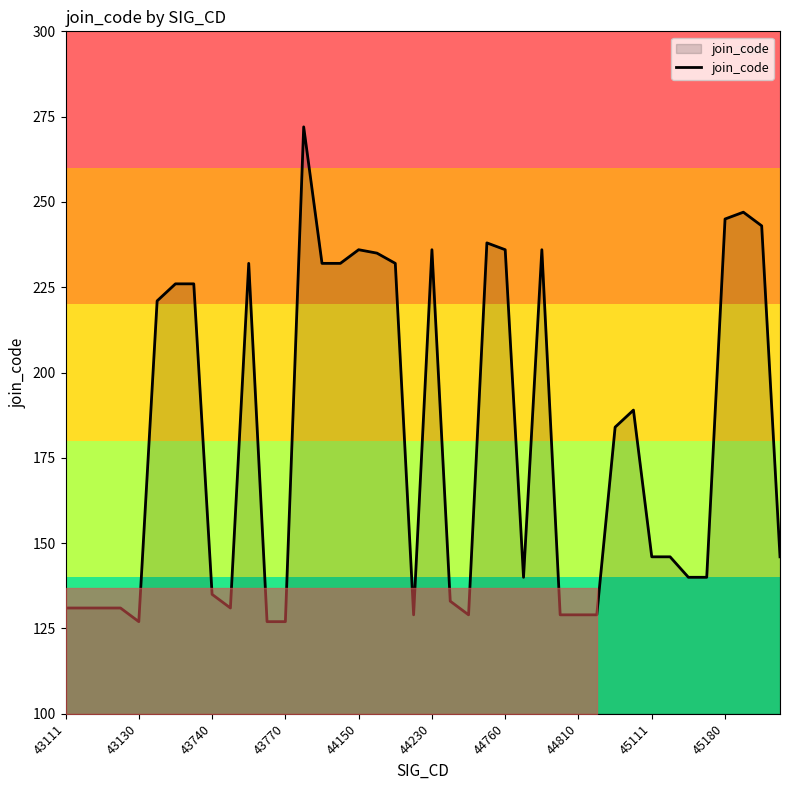

What is the greatest value displayed?

272